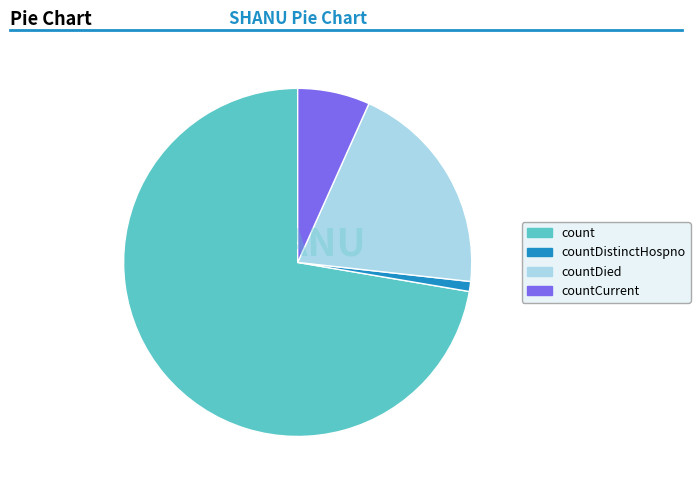

What is the largest slice in the pie chart?

count